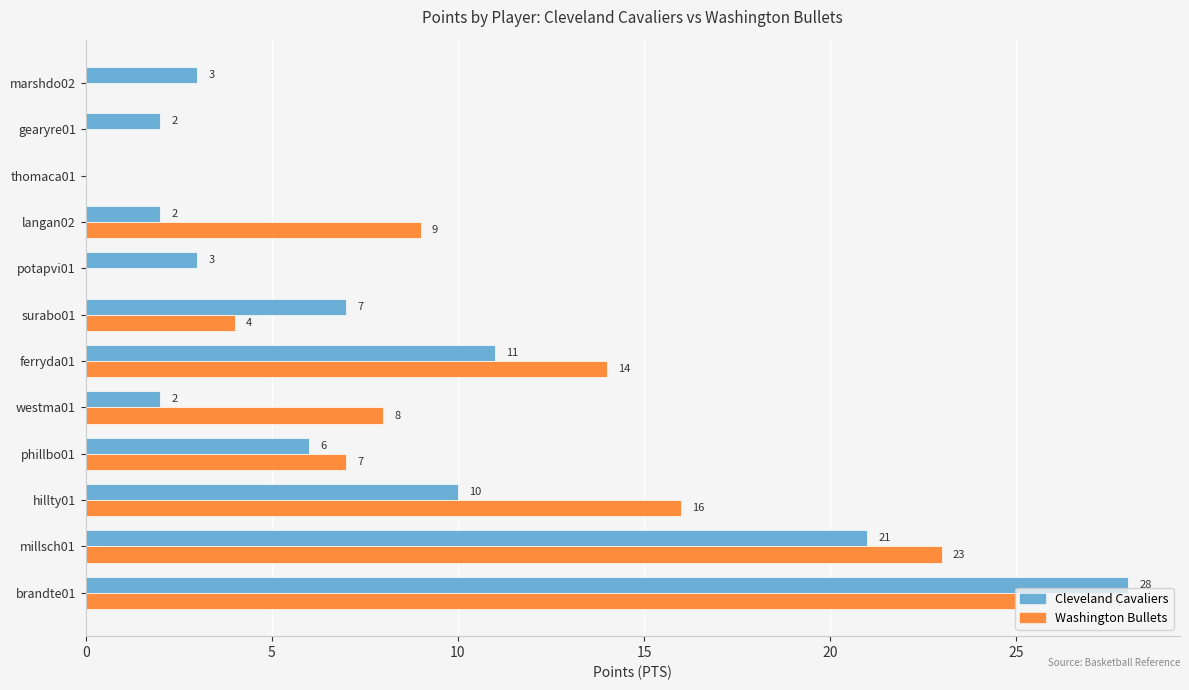

What is the sum of all Washington Bullets values?

106